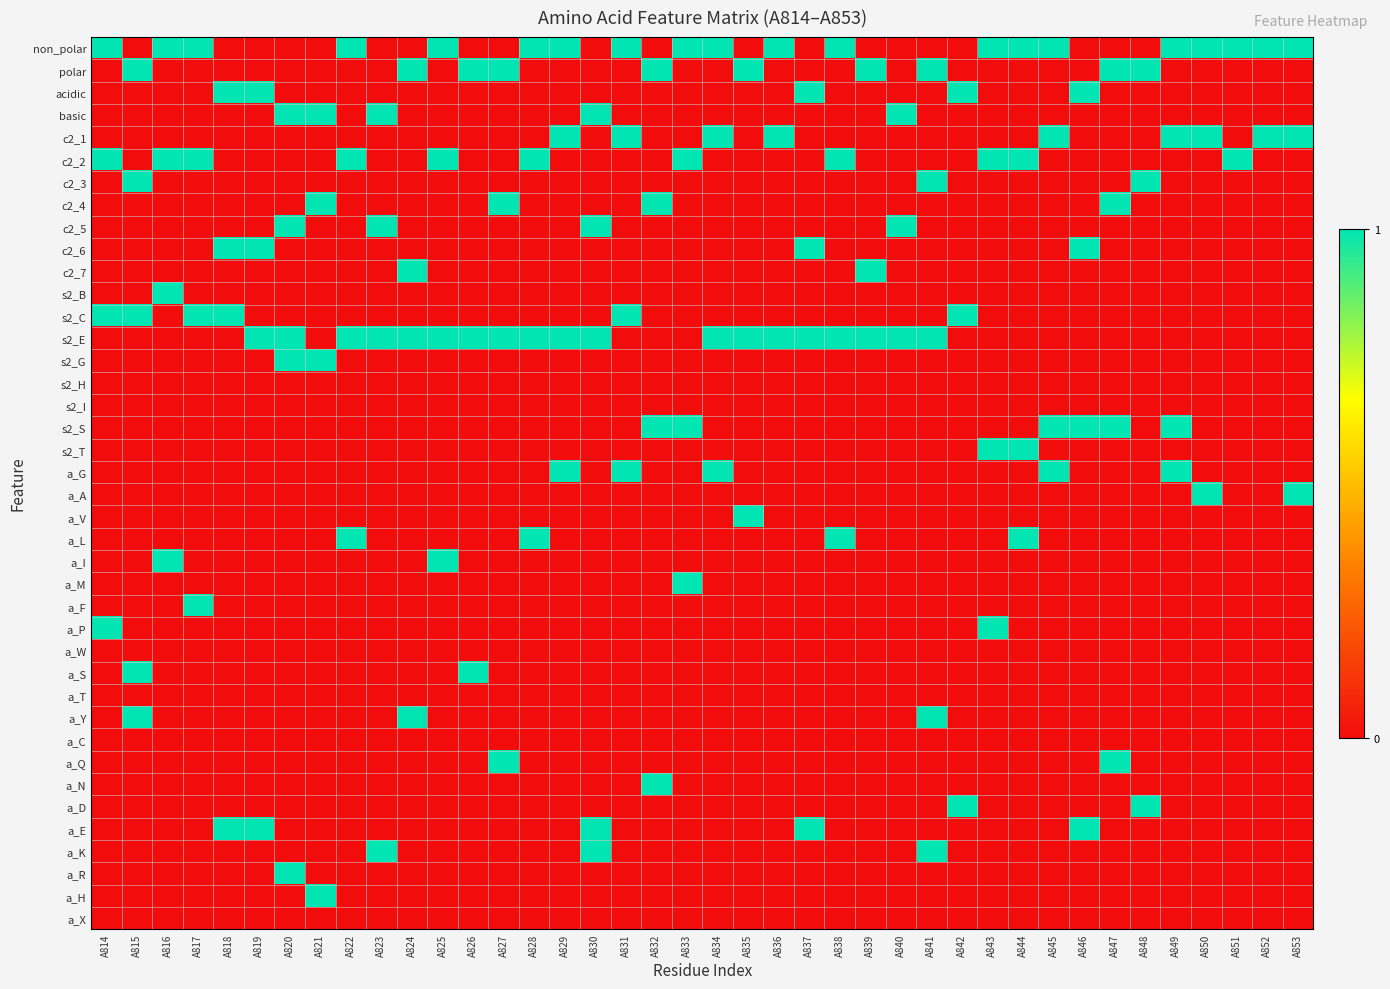

List the series in order of their peak value, highest first.

non_polar, polar, acidic, basic, c2_1, c2_2, c2_3, c2_4, c2_5, c2_6, c2_7, s2_B, s2_C, s2_E, s2_G, s2_S, s2_T, a_G, a_A, a_V, a_L, a_I, a_M, a_F, a_P, a_S, a_Y, a_Q, a_N, a_D, a_E, a_K, a_R, a_H, s2_H, s2_I, a_W, a_T, a_C, a_X